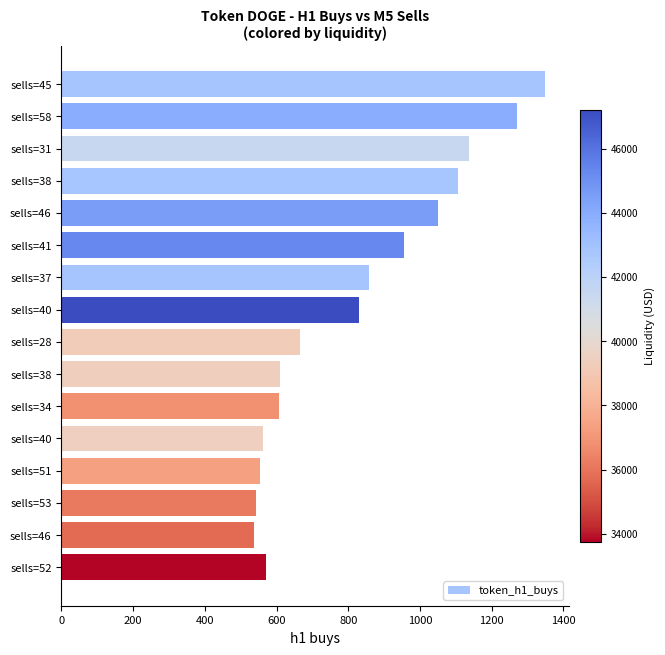

Count the number of data series in this chart.

1